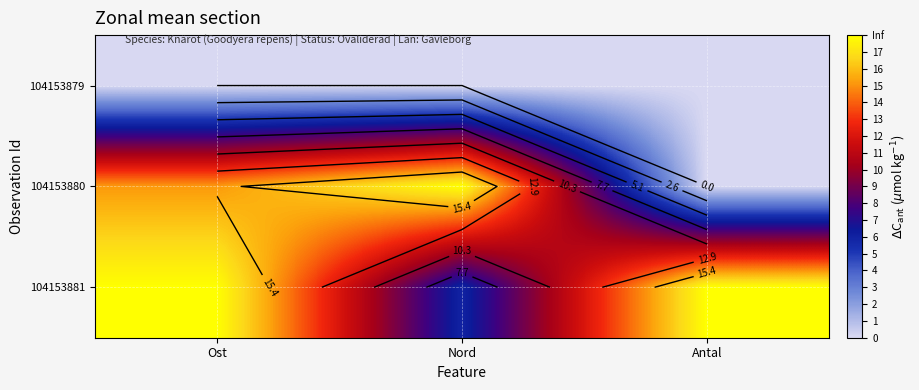

Where is 104153881 nearest to the value 11?

Nord